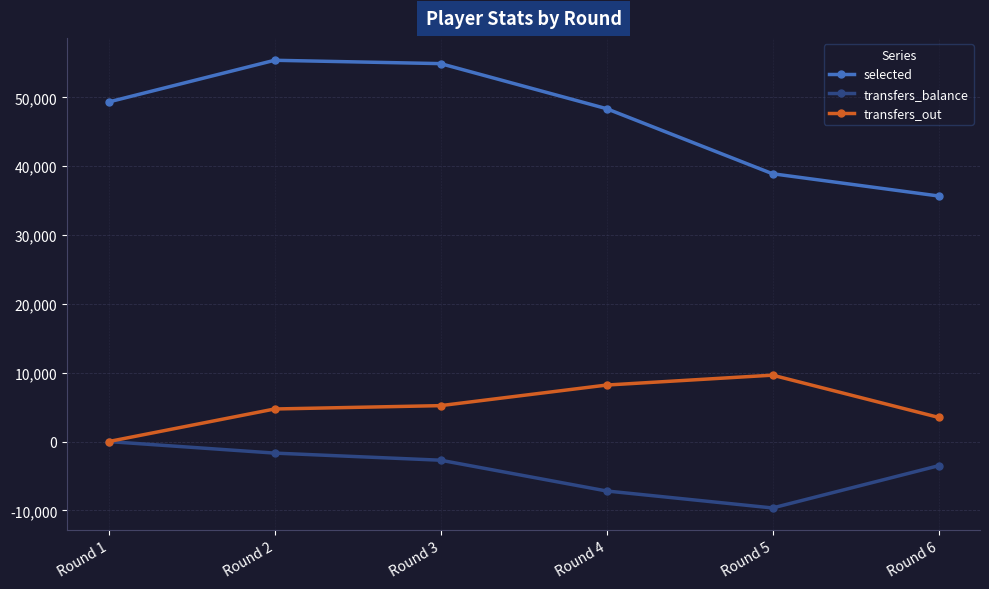

What is the total value across all series at Round 5?

38918